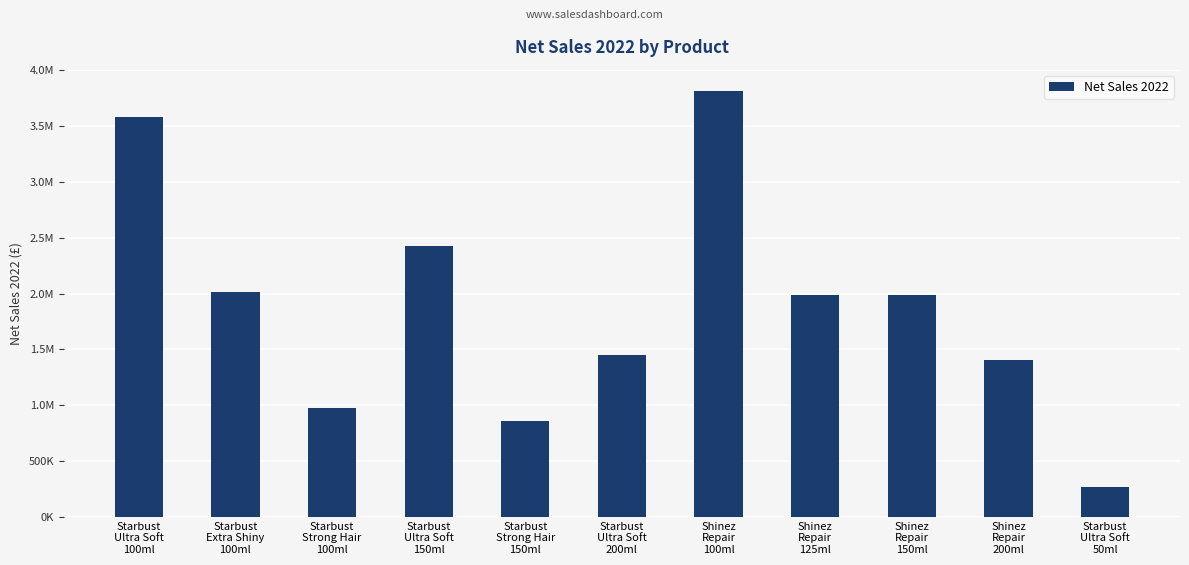

Reading right to left, transcribe all the data shown in this chart.

265960.0	1400826.0	1984501.8	1984503.5	3813362.0	1445435.0	855699.0	2428331.5	971331.2	2012046.1	3584678.8